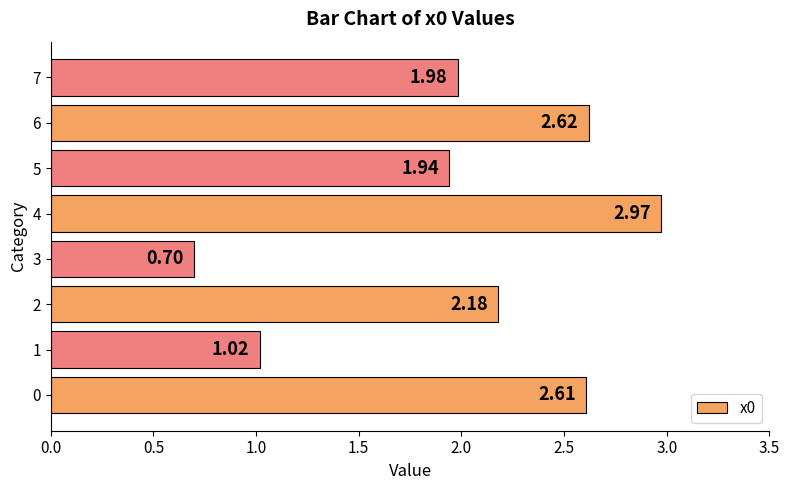

What is the sum of all values?

16.0